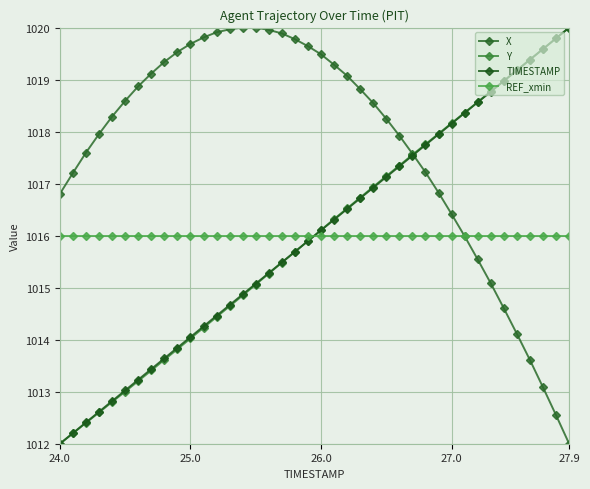

Does the chart have visible grid lines?

Yes